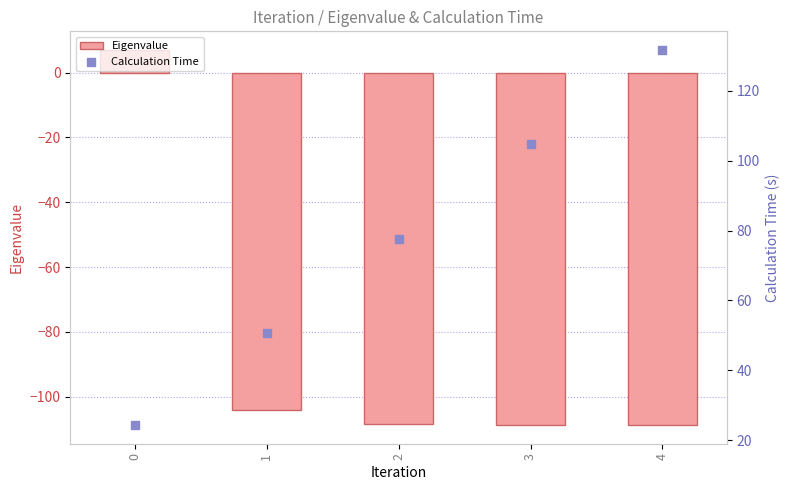

What is the total value across all series at 3?

-4.0